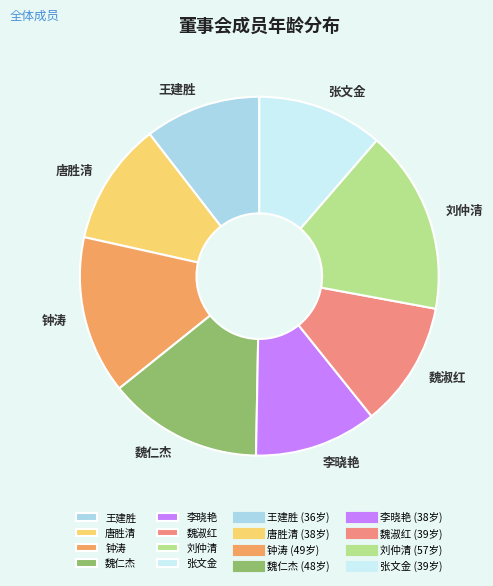

Between 魏仁杰 and 王建胜, which is larger?

魏仁杰